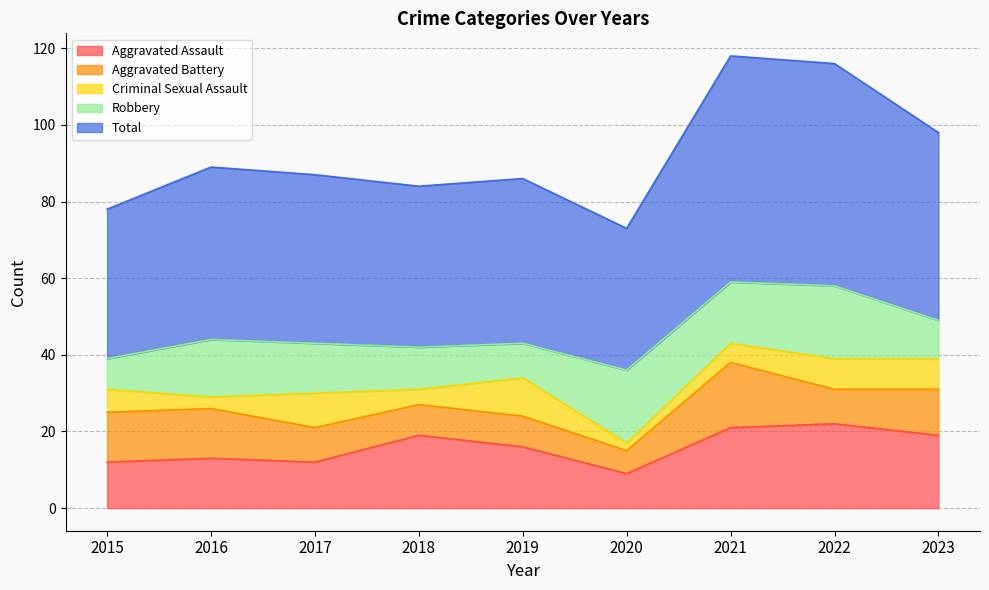

Where is Aggravated Assault nearest to the value 15?

2019